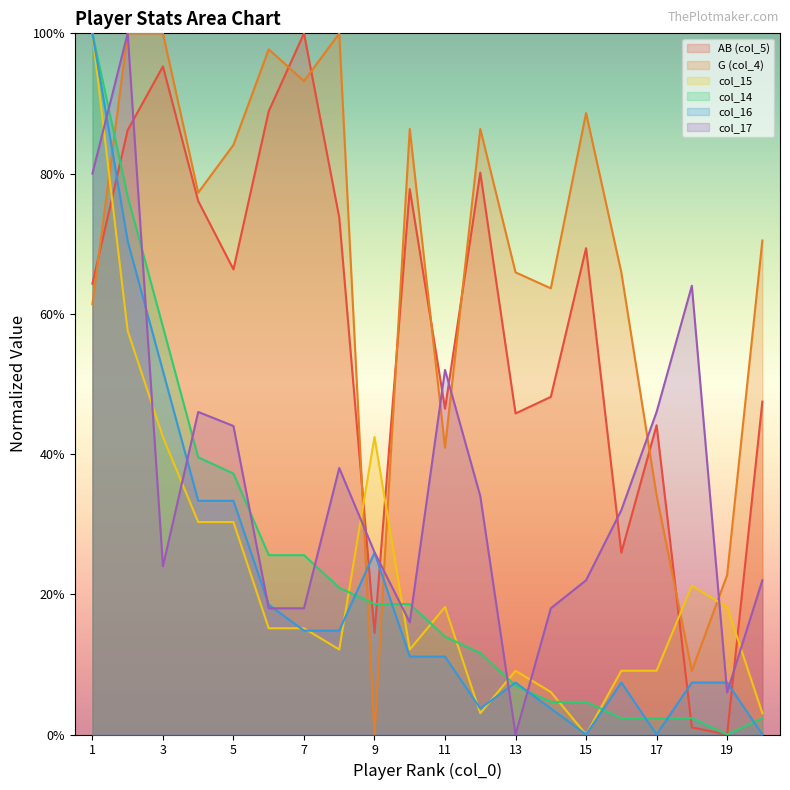

How many intersections are there between AB (col_5) and col_15?

5